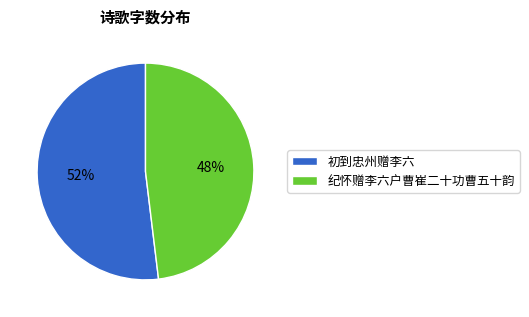

Which slice is the largest?

初到忠州赠李六